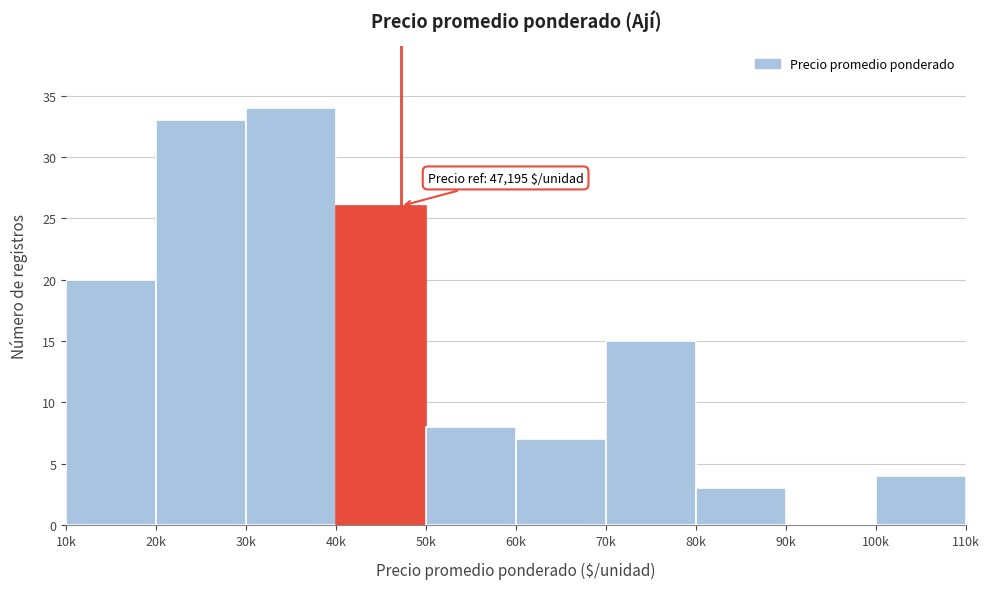

Reading left to right, transcribe all the data shown in this chart.

10k=20	20k=33	30k=34	40k=26	50k=8	60k=7	70k=15	80k=3	90k=0	100k=4